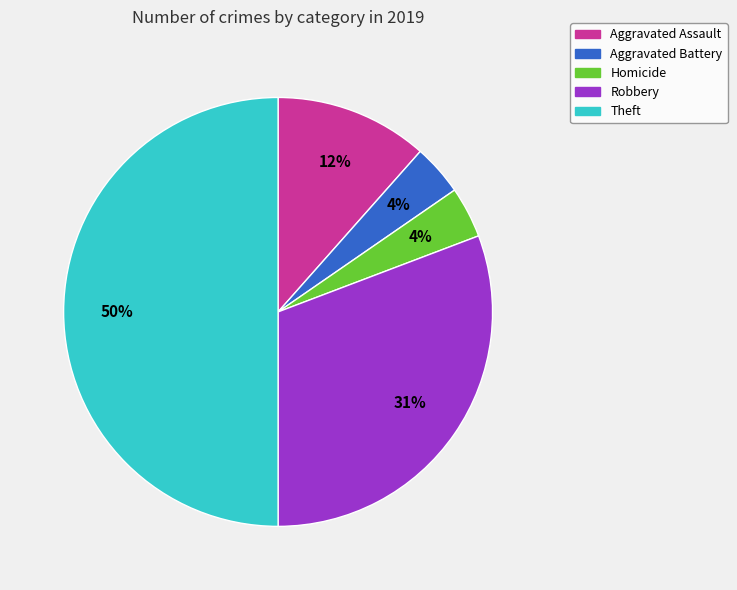

To the nearest percent, what is the difference between the largest and smallest slice percentages?

46%